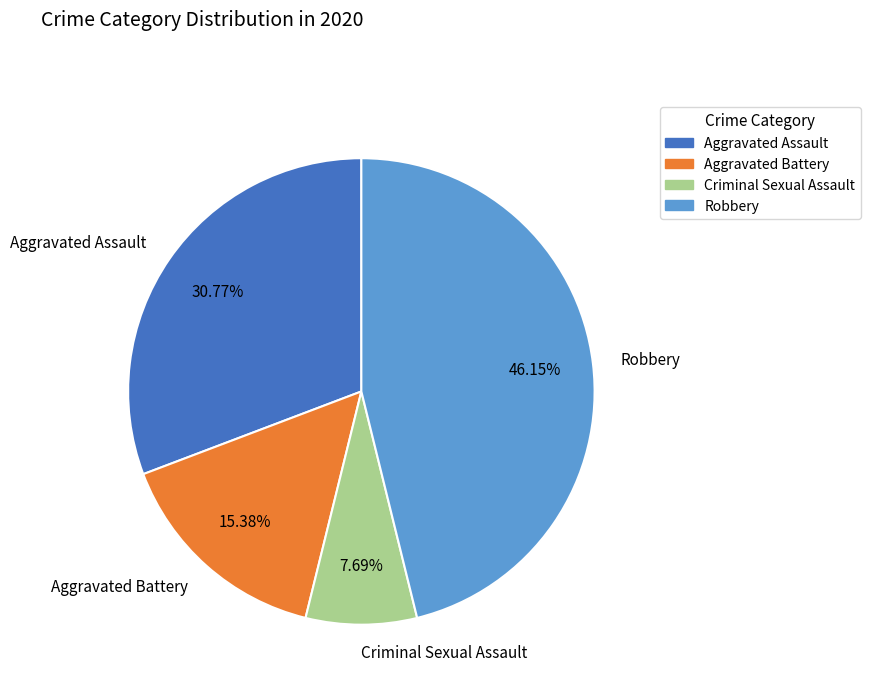

To the nearest percent, what is the difference between the Aggravated Assault and Criminal Sexual Assault slice percentages?

23%